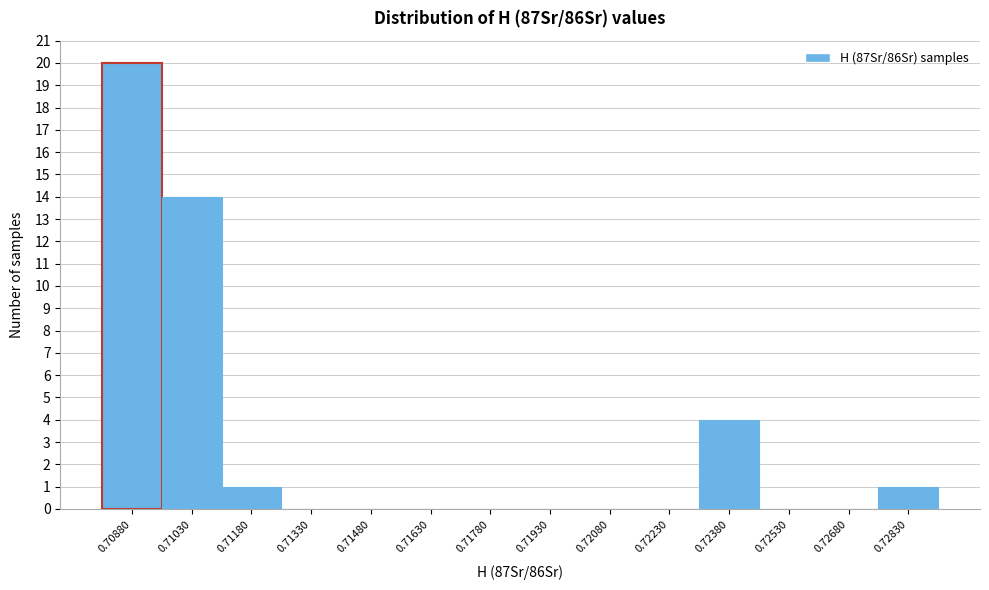

Reading left to right, extract all data points from this chart.

0.70880=20	0.71030=14	0.71180=1	0.71330=0	0.71480=0	0.71630=0	0.71780=0	0.71930=0	0.72080=0	0.72230=0	0.72380=4	0.72530=0	0.72680=0	0.72830=1